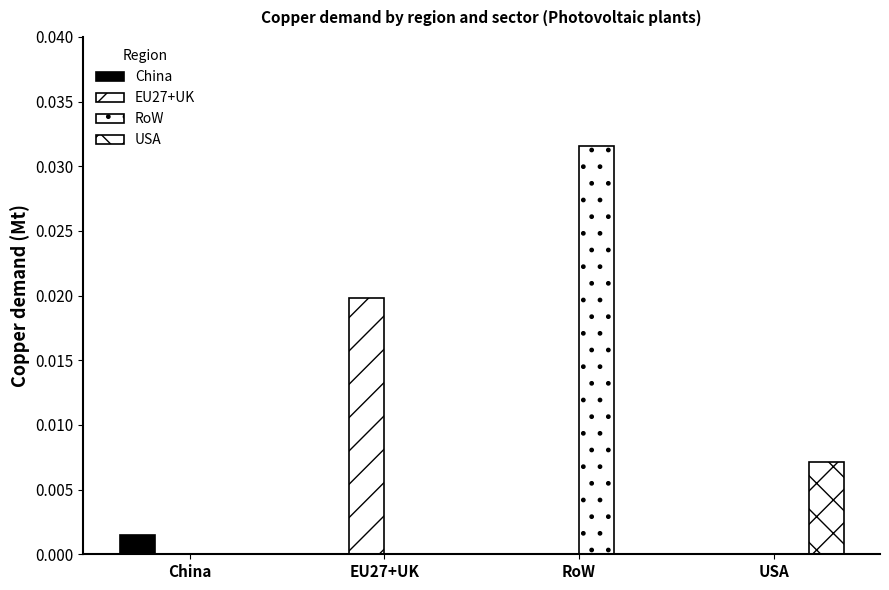

What is the label of the 3rd bar from the right?

EU27+UK